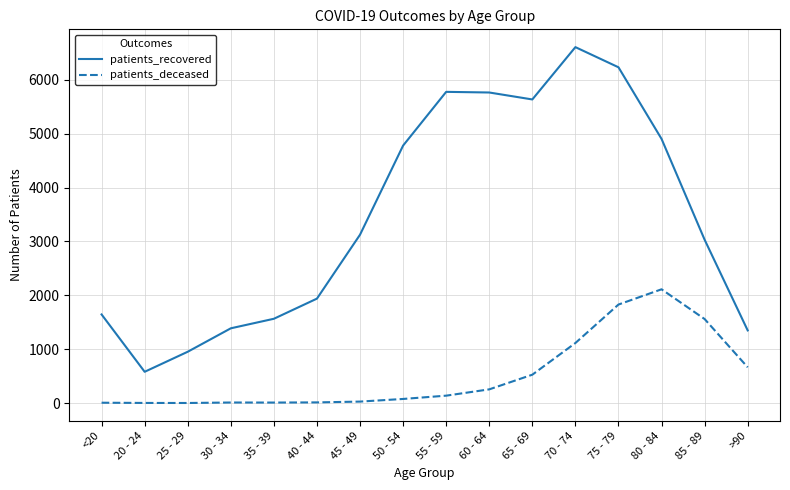

At which category is the sum across all series the highest?

75 - 79